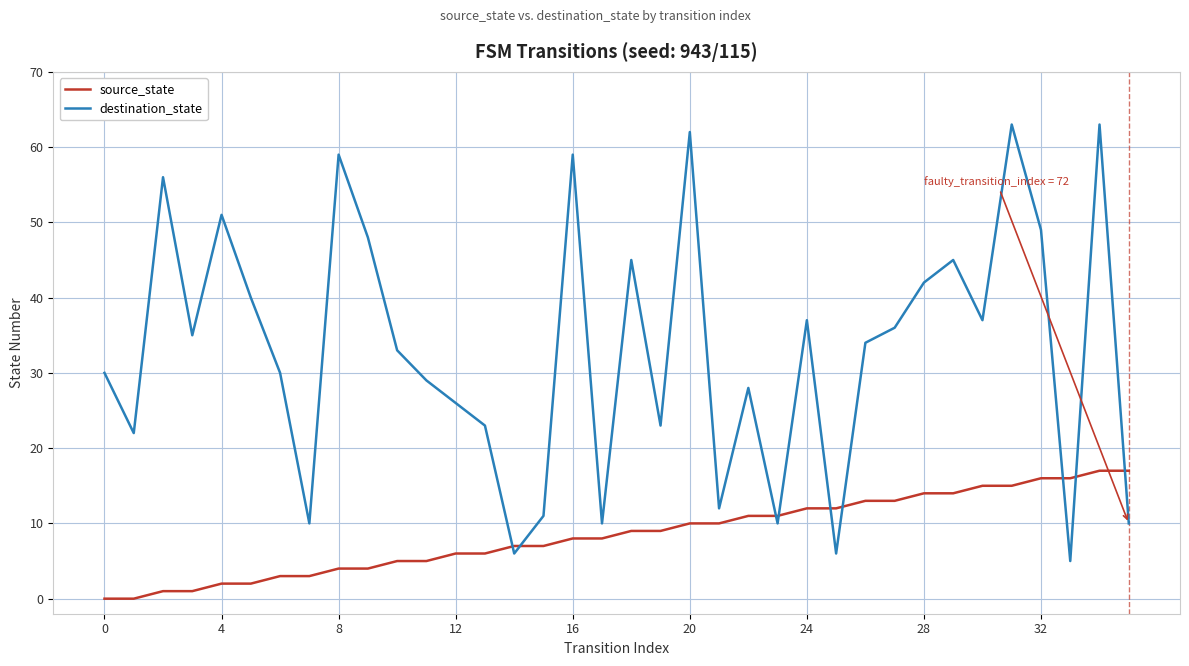

How many intersections are there between source_state and destination_state?

9